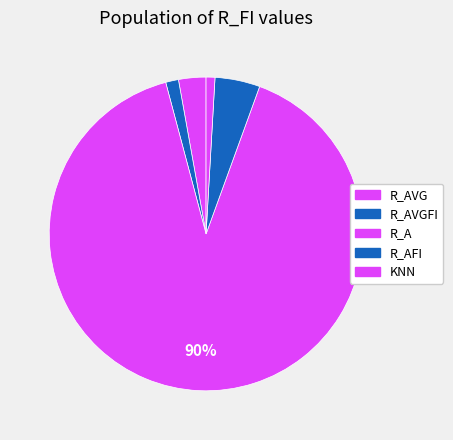

How many segments does this pie chart have?

5